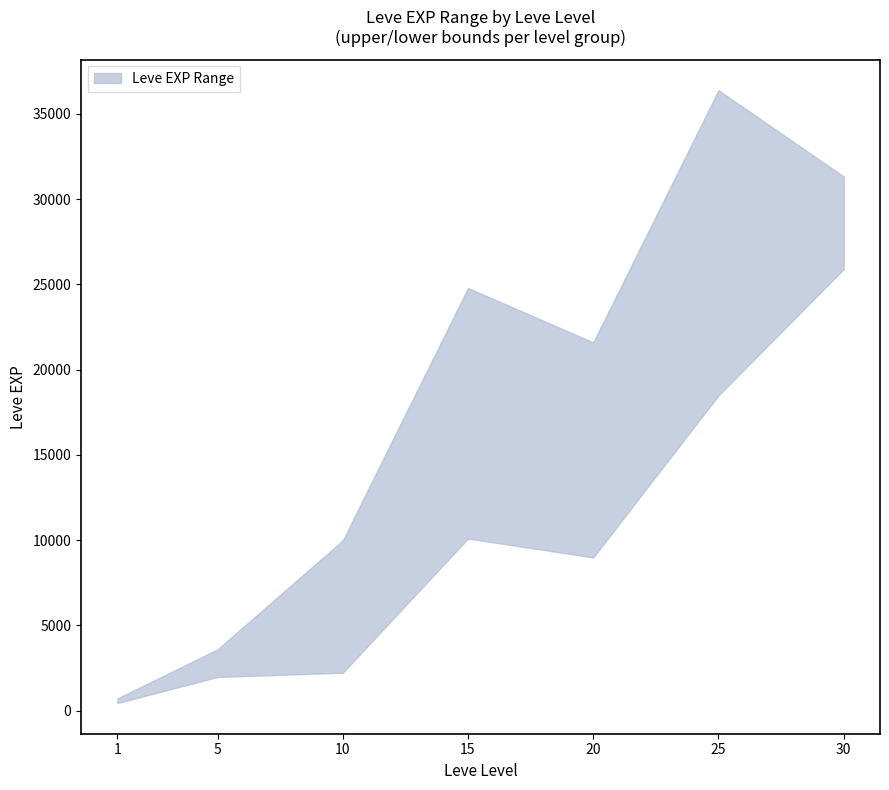

What is the greatest value displayed?

36390